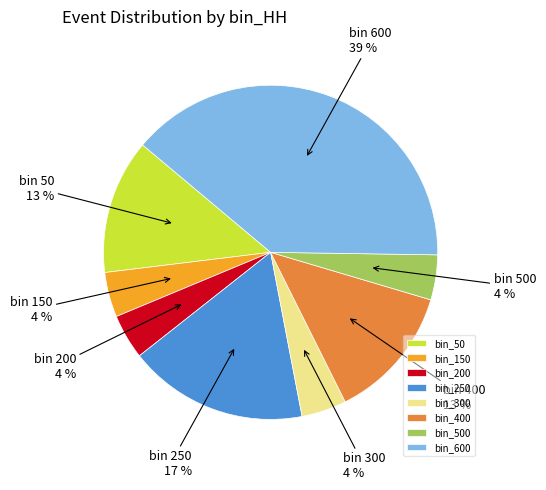

Does any single category account for the majority?

No